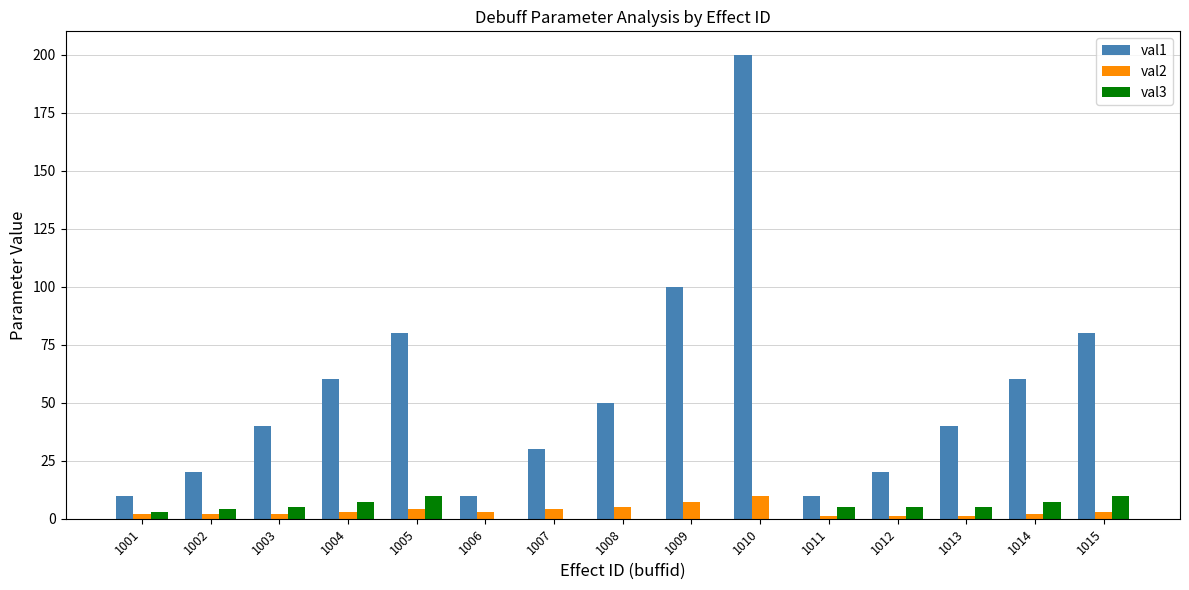

What is the difference between the val1 values at 1014 and 1006?

50